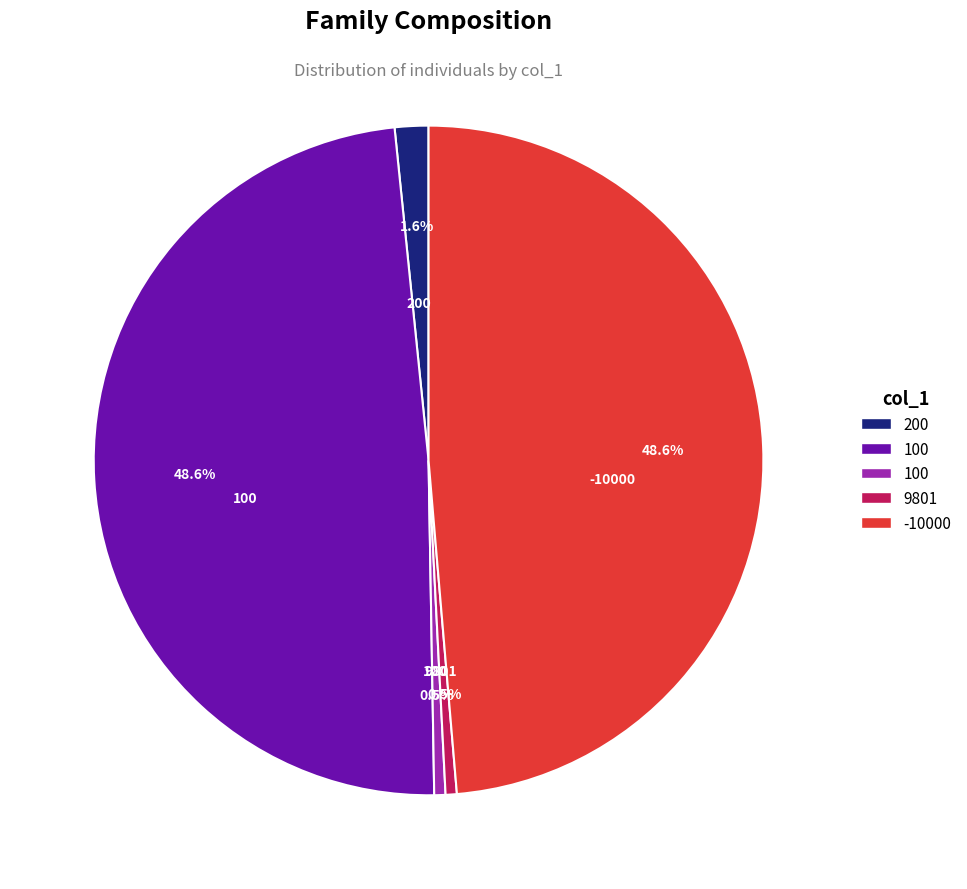

Is there a majority slice in this chart?

No